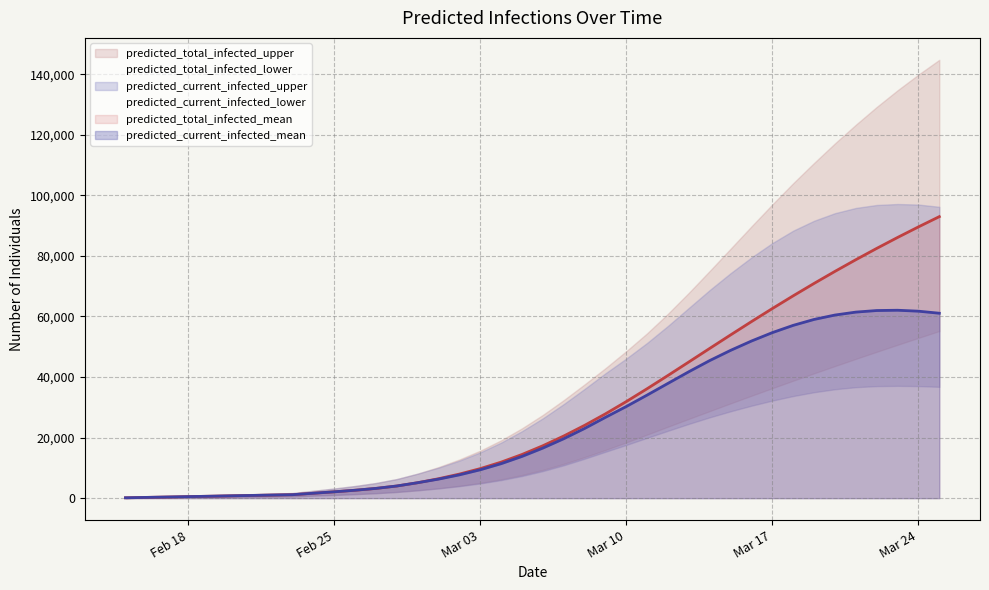

What are all the series names shown in the legend?

predicted_current_infected_mean, predicted_current_infected_lower, predicted_current_infected_upper, predicted_total_infected_mean, predicted_total_infected_lower, predicted_total_infected_upper